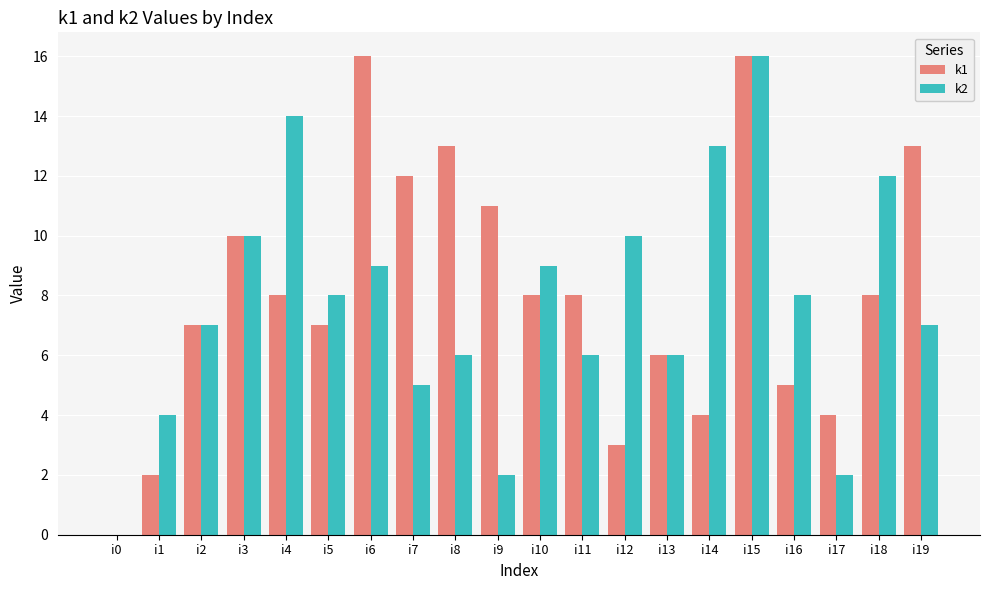

Read the k2 value at i6, to the nearest 5.

10